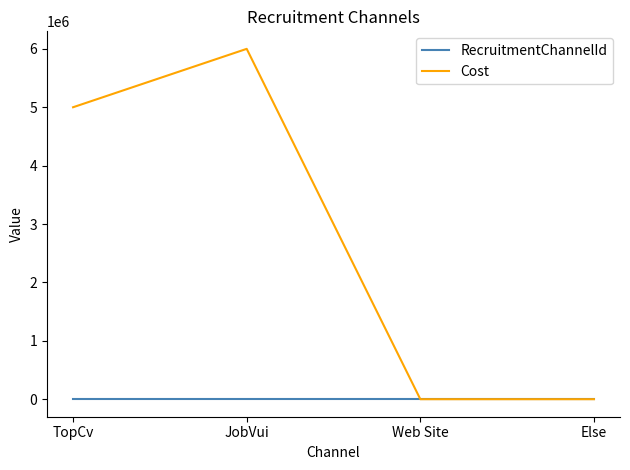

What is the spread (max minus min) of values at JobVui?

5999998